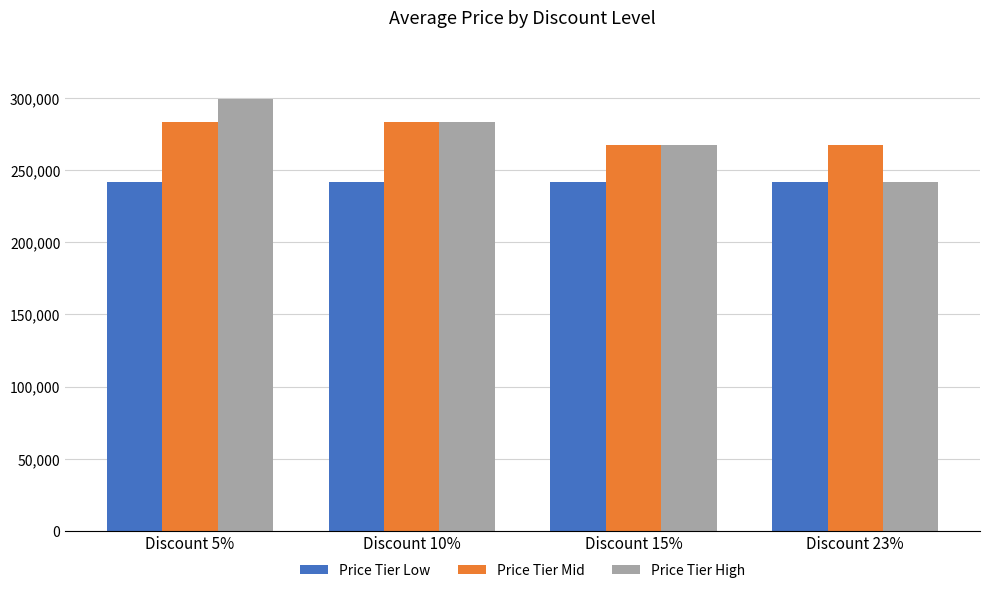

What are all the series names shown in the legend?

Price Tier Low, Price Tier Mid, Price Tier High